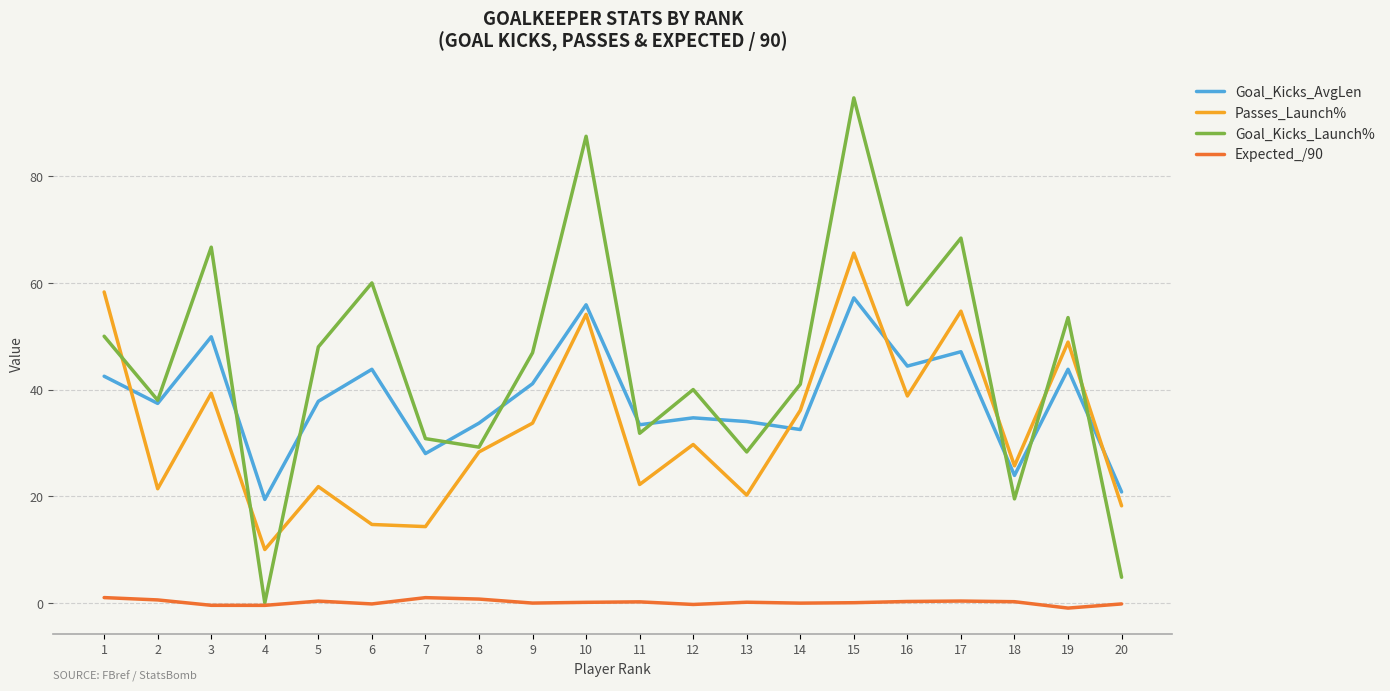

True or false: Expected_/90 has more than 1 points higher than both neighbors.

True